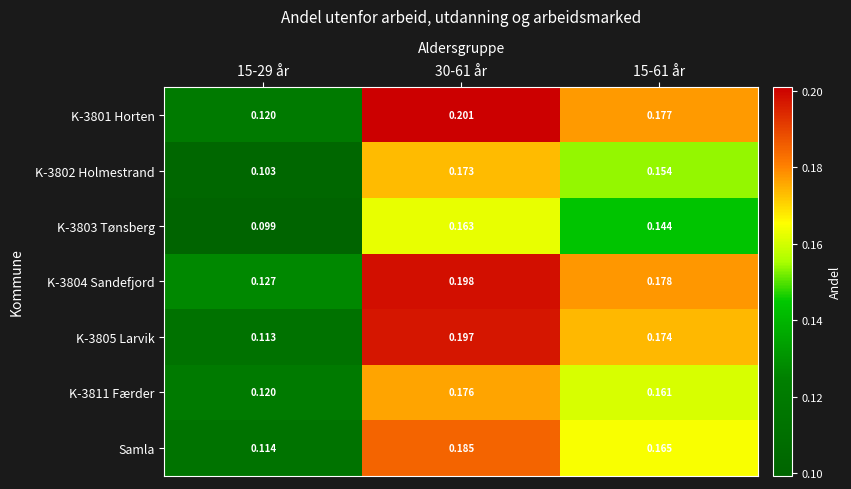

Is the value of Samla at 30-61 år greater than the value of K-3803 Tønsberg at 15-61 år?

Yes